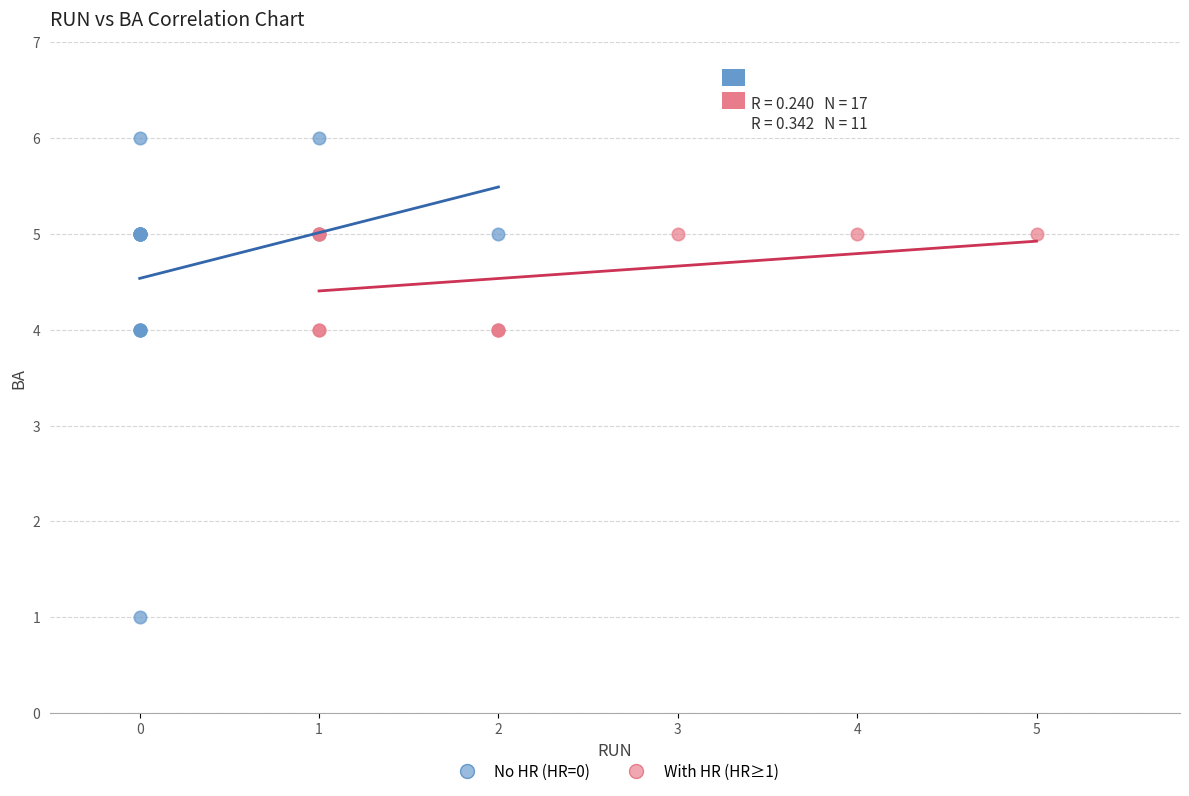

What are all the series names shown in the legend?

No HR (HR=0), With HR (HR≥1)